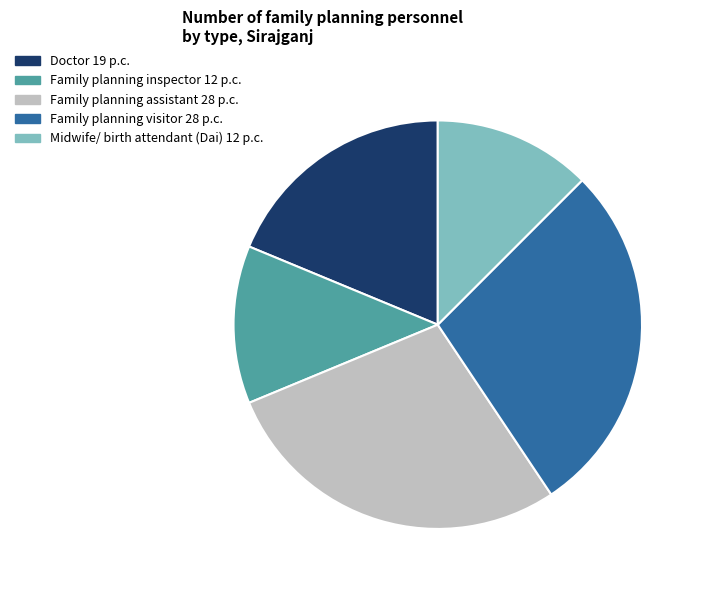

Do Midwife/ birth attendant (Dai) and Family planning inspector together represent more than half of the pie?

No